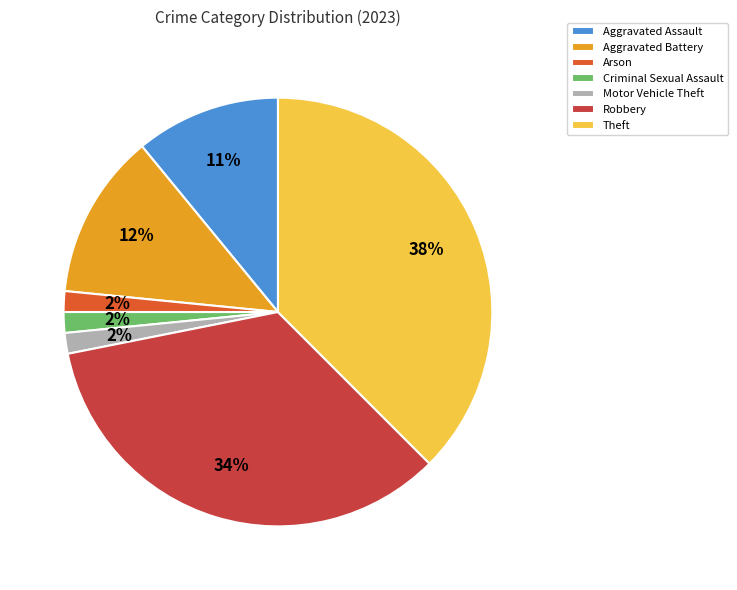

Count the number of slices in the pie.

7